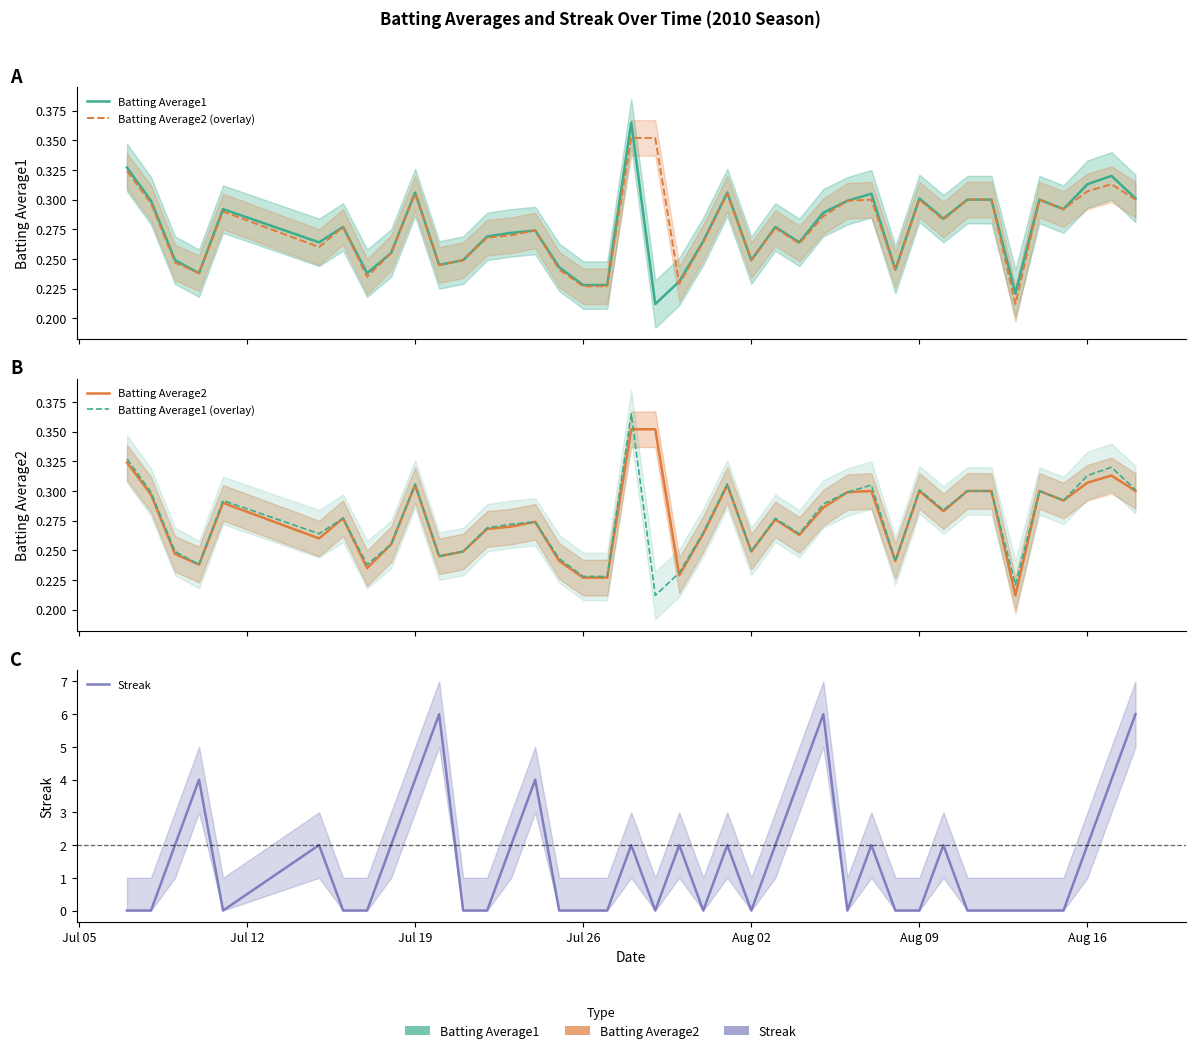

Which series has the widest spread of values?

Streak